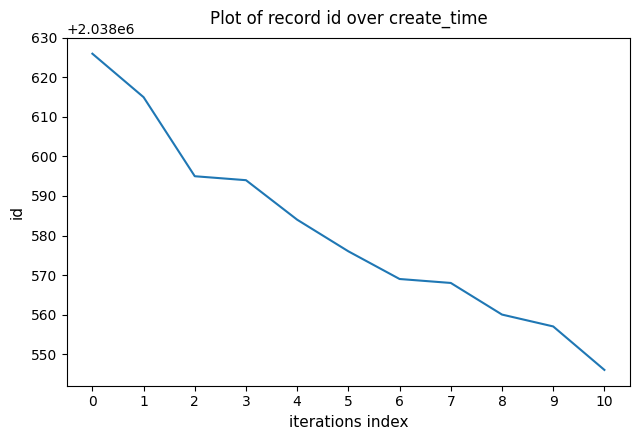

At which label is the value closest to 2038586?

4